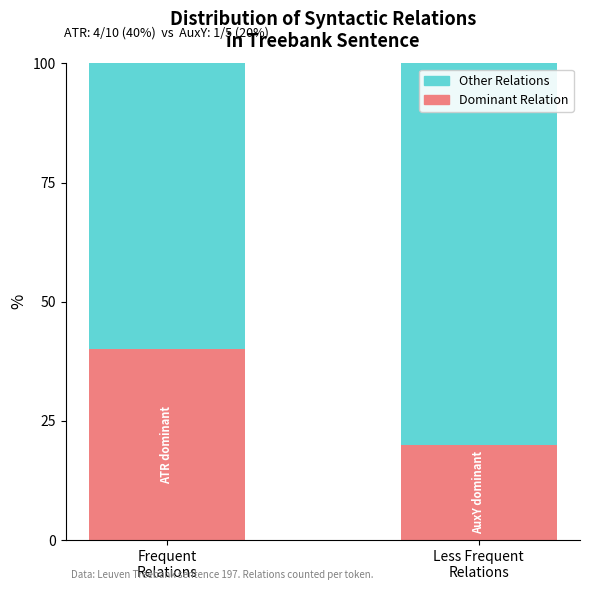

Does the chart contain any negative values?

No